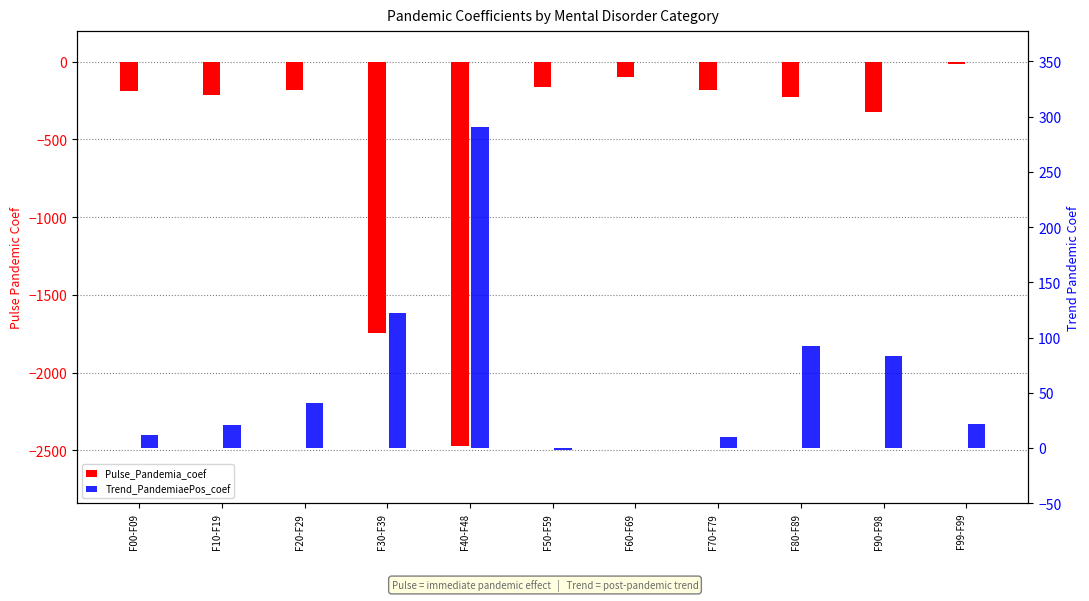

At how many categories does at least one series exceed 193?

1